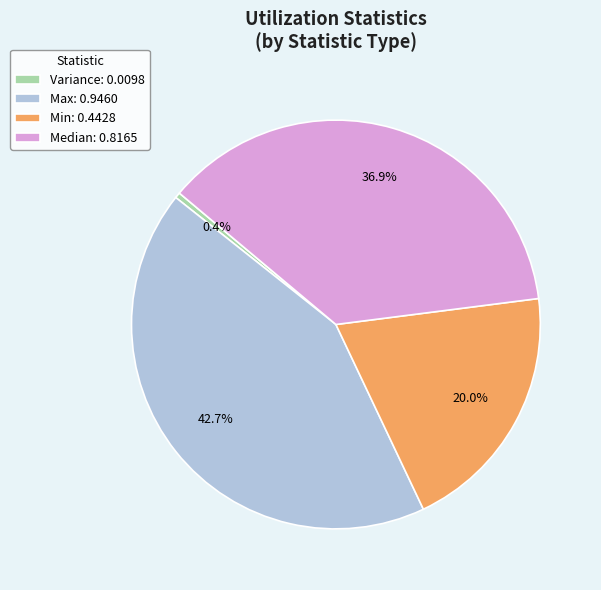

Is the sum of Min and Median greater than half?

Yes